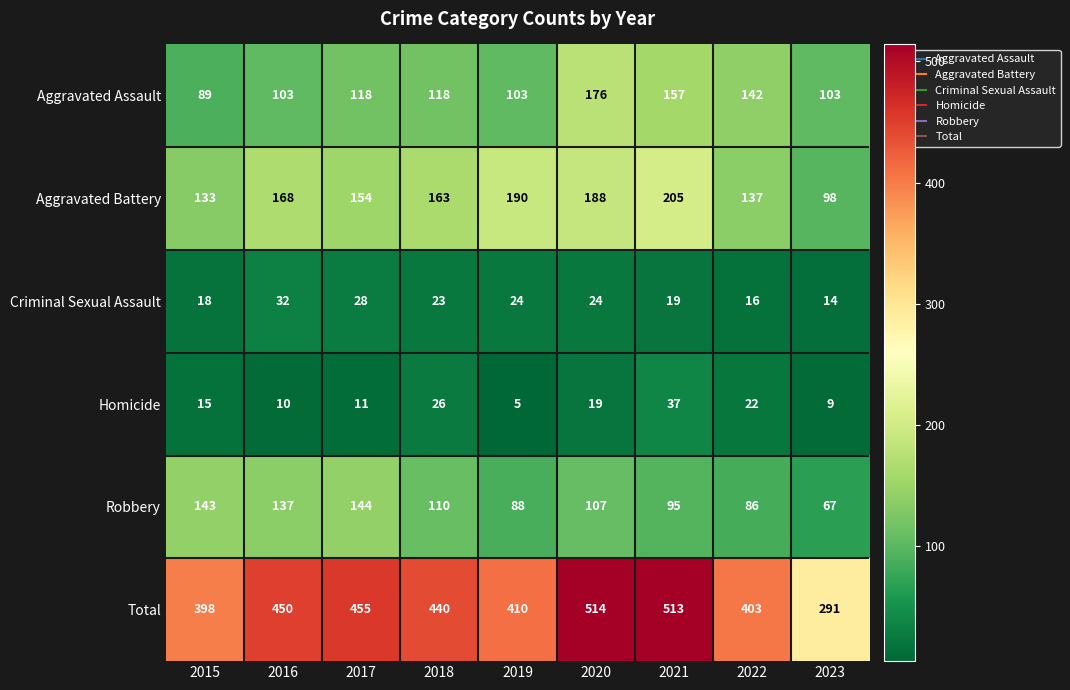

What is the spread (max minus min) of values at 2022?

387